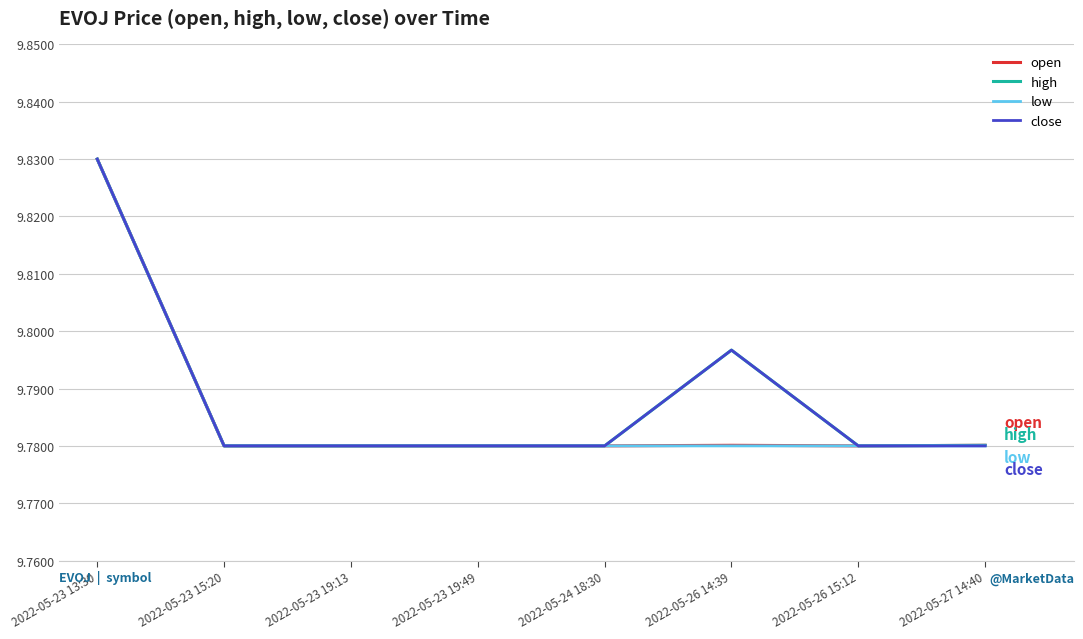

Which category has the highest value across all series?

2022-05-23 13:30